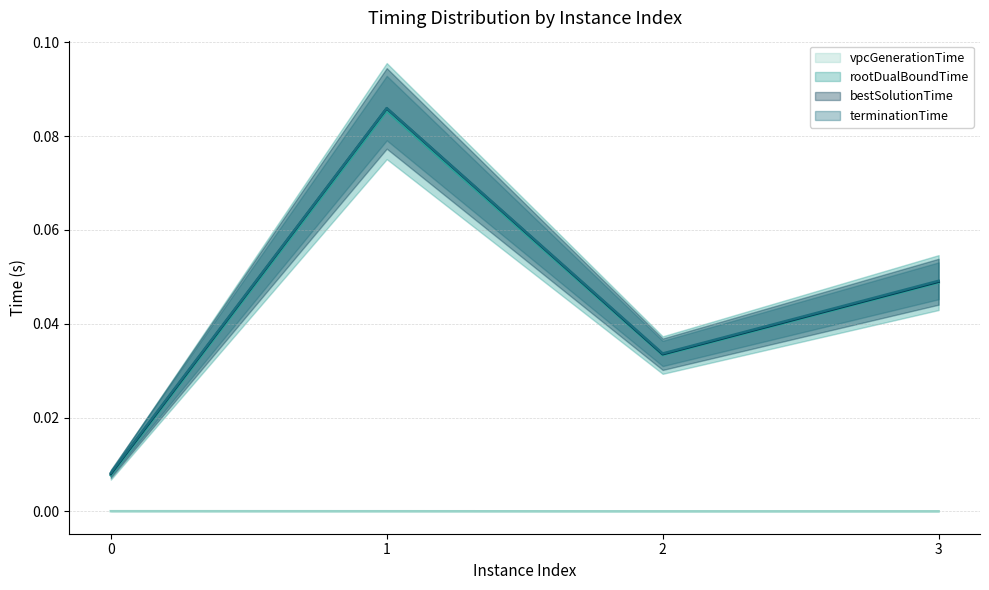

In rootDualBoundTime (line), how many points are higher than both neighbors (excluding endpoints)?

1